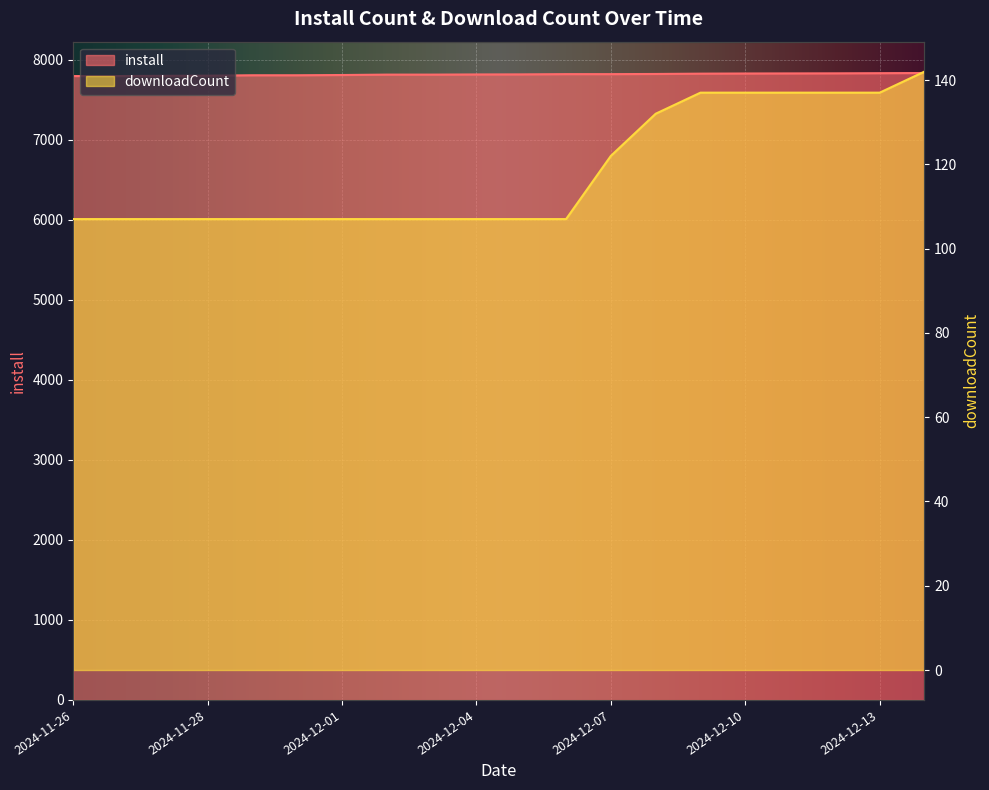

What are all the series names shown in the legend?

install, downloadCount